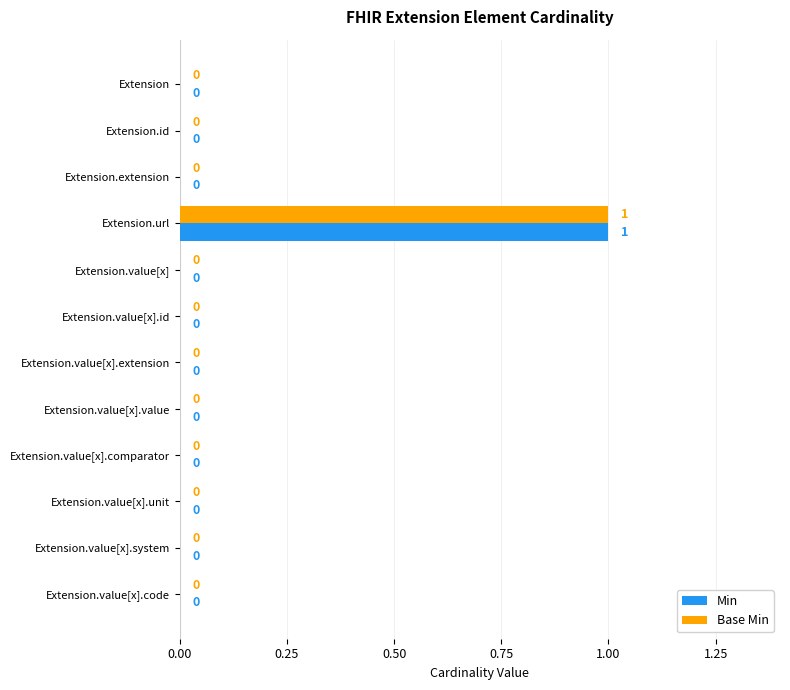

Count the number of data series in this chart.

2